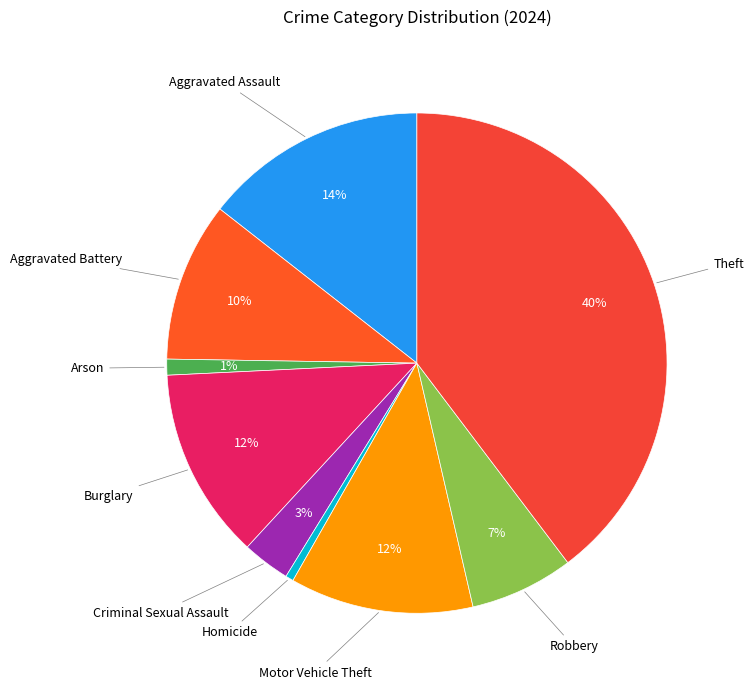

Rank the categories by value from lowest to highest.

Homicide, Arson, Criminal Sexual Assault, Robbery, Aggravated Battery, Motor Vehicle Theft, Burglary, Aggravated Assault, Theft